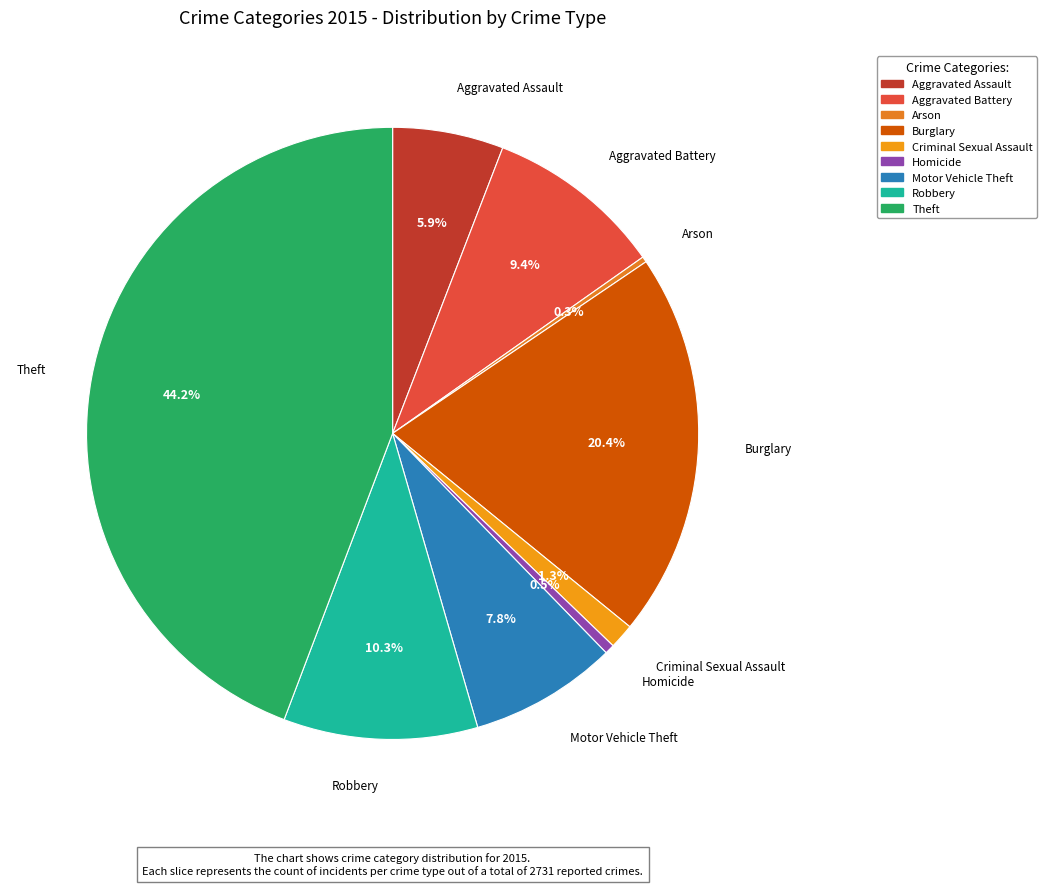

What is the largest slice in the pie chart?

Theft